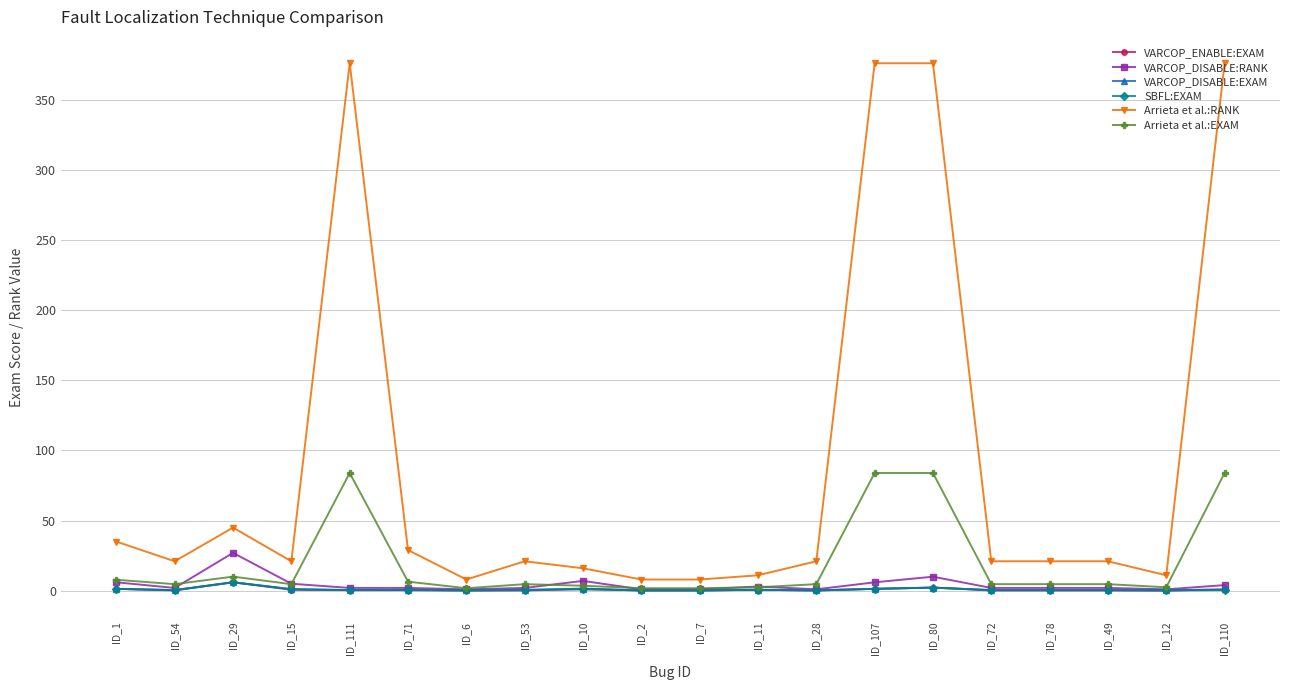

True or false: Arrieta et al.:RANK and Arrieta et al.:EXAM intersect in this chart.

False